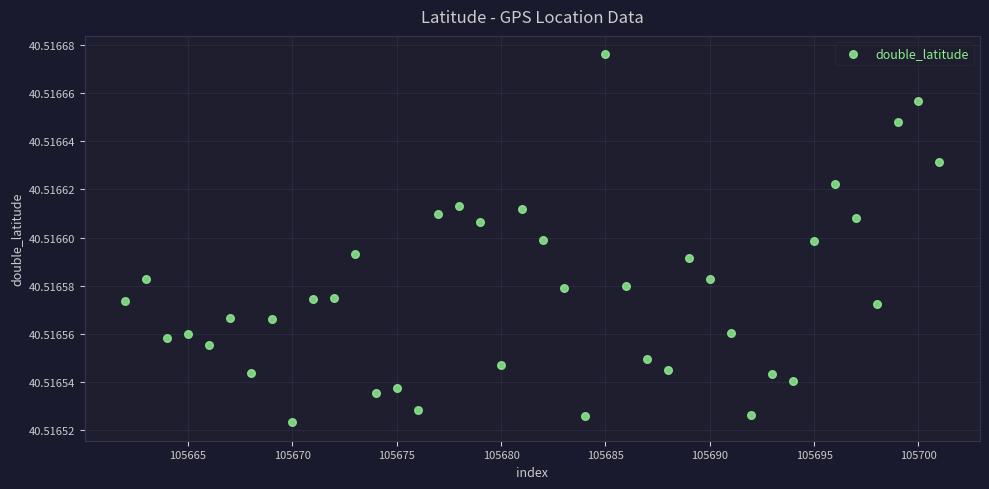

What is the range of X values (max minus min)?

39.0